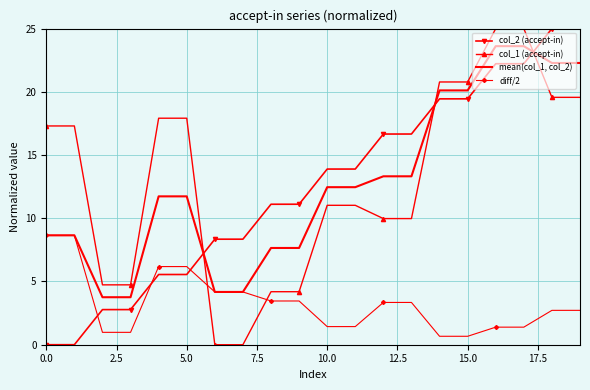

After their last crossing, which series has the higher values: col_2 (accept-in) or mean(col_1, col_2)?

col_2 (accept-in)